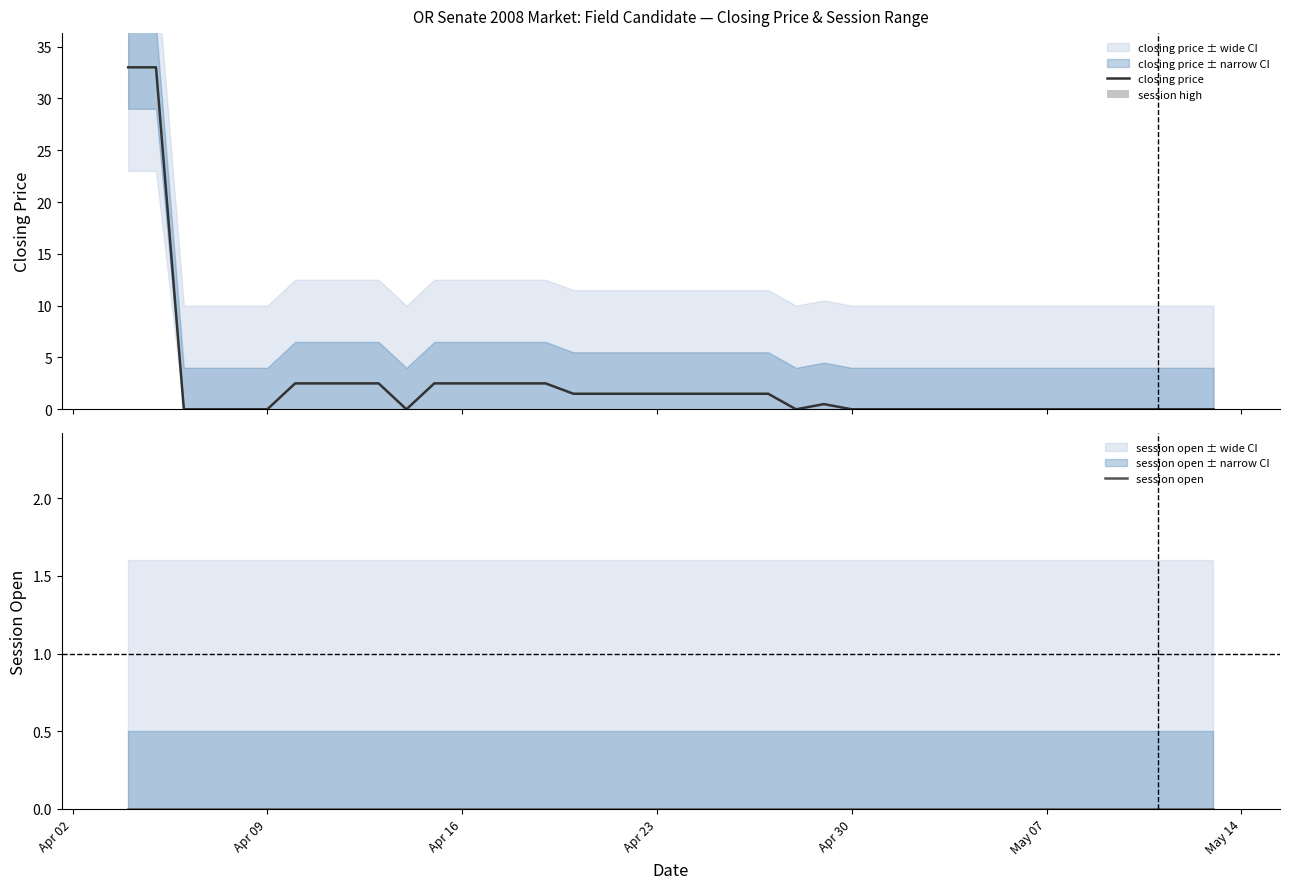

At how many categories does at least one series exceed 20?

2